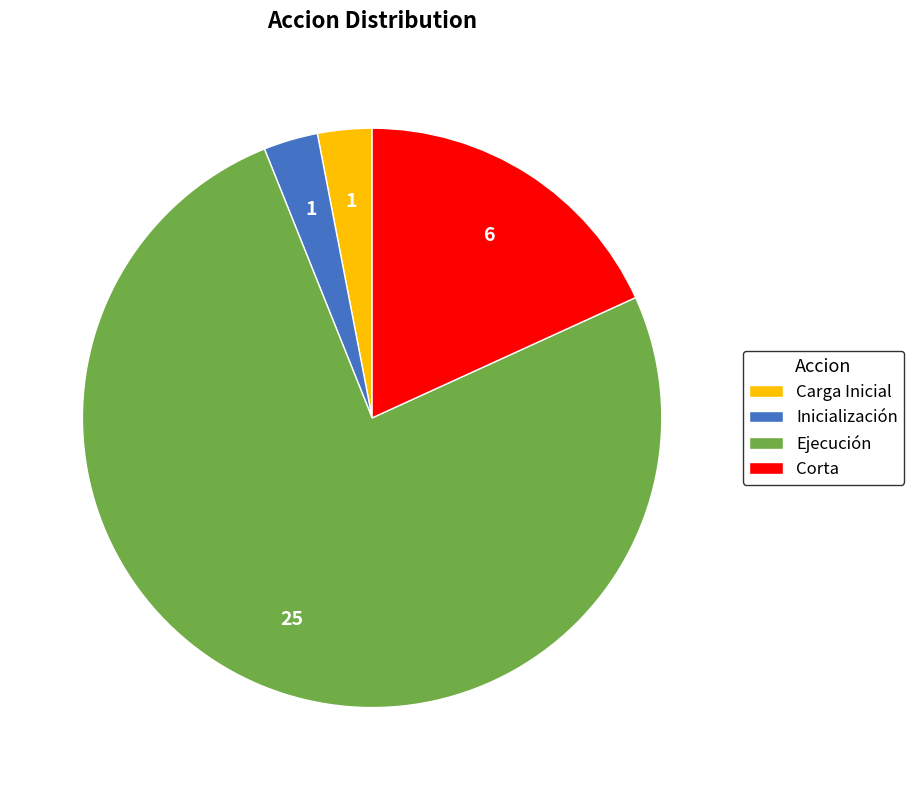

Count the number of slices in the pie.

4